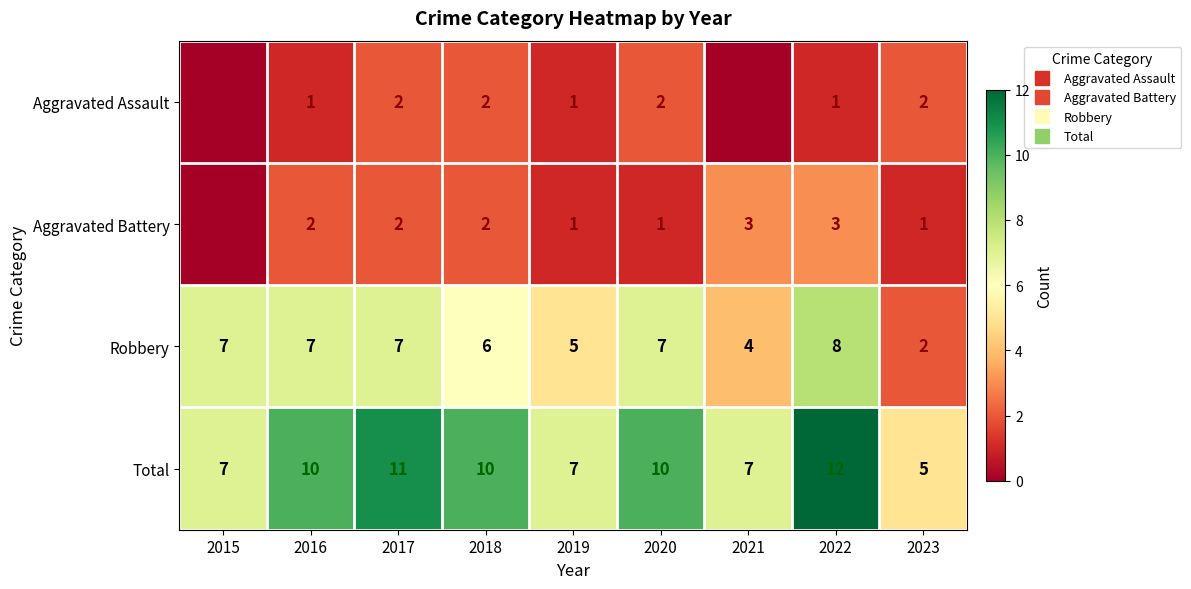

Which series has the largest total across all categories?

Total